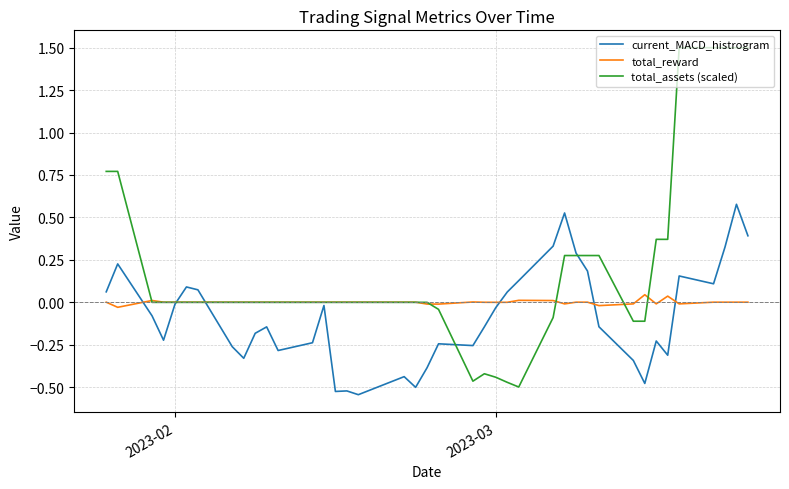

What is the maximum value shown in the chart?

1.5